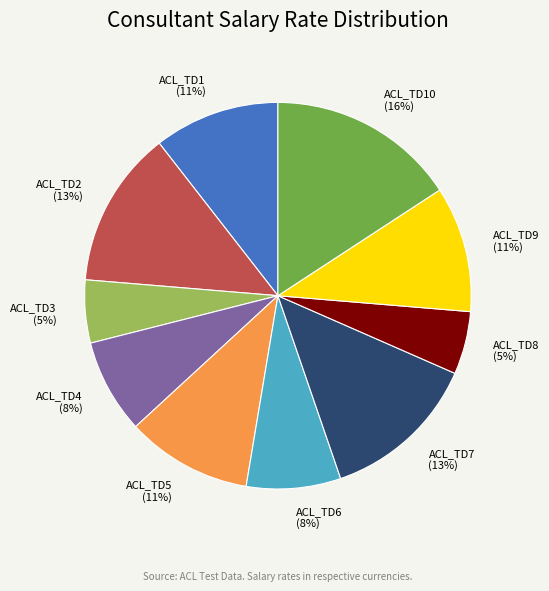

Does ACL_TD6 account for over 50% of the chart?

No